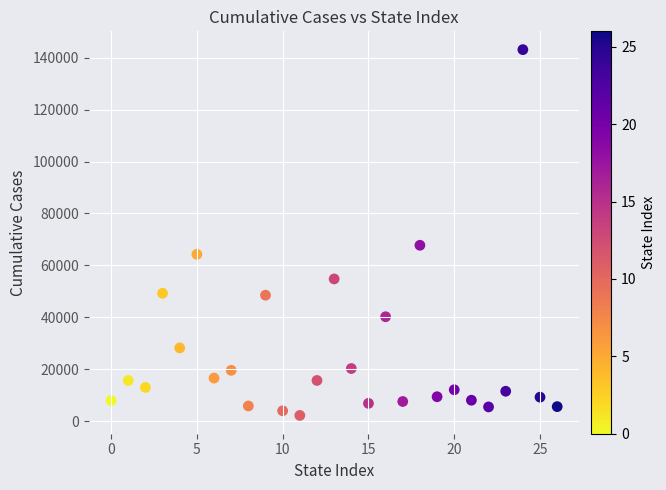

What is the range of Y values (max minus min)?

140820